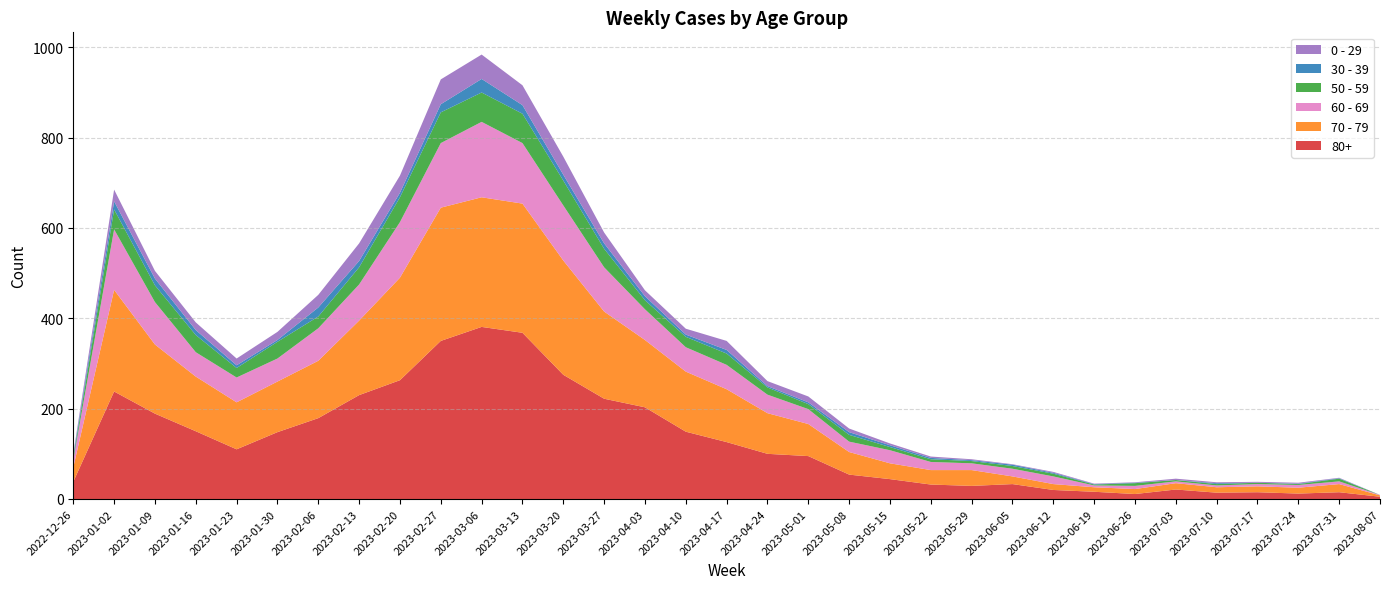

Reading left to right, extract all data points from this chart.

80+: 38	238	189	150	110	148	179	230	263	350	381	368	275	222	203	149	126	100	95	54	44	32	29	33	20	16	11	21	14	15	12	15	5
70 - 79: 32	225	153	121	104	112	127	165	227	295	287	286	253	193	149	133	117	90	71	50	35	32	35	17	13	10	11	14	12	13	13	18	3
60 - 69: 16	134	94	54	55	51	72	80	123	143	167	134	122	98	68	54	54	41	33	23	29	18	15	17	17	4	7	4	4	5	6	6	1
50 - 59: 5	44	37	38	21	37	26	38	55	68	65	65	55	41	20	23	25	16	11	15	7	6	5	6	6	2	6	3	3	3	2	6	0
30 - 39: 5	18	15	11	6	4	20	14	10	18	30	19	13	12	9	5	8	3	4	6	4	3	2	3	2	1	1	0	2	0	1	1	0
0 - 29: 4	26	17	17	15	18	28	39	38	55	54	44	40	24	13	13	20	11	13	8	4	3	2	1	2	1	1	3	2	2	2	1	0